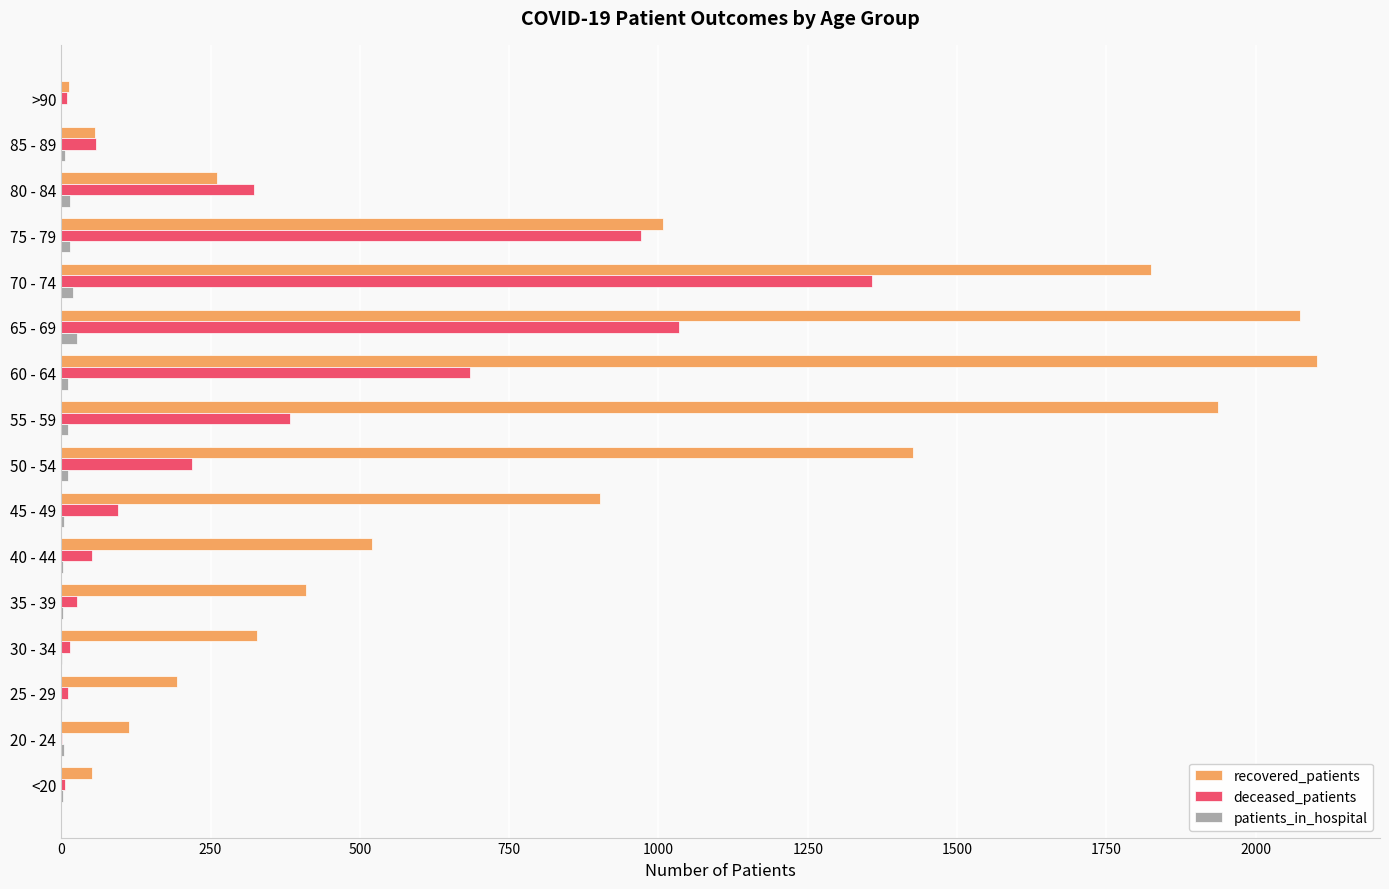

What is the sum of all patients_in_hospital values?

139